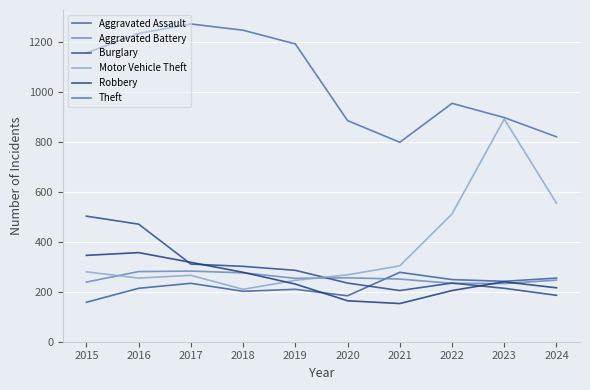

Which series has the largest range (max minus min)?

Motor Vehicle Theft